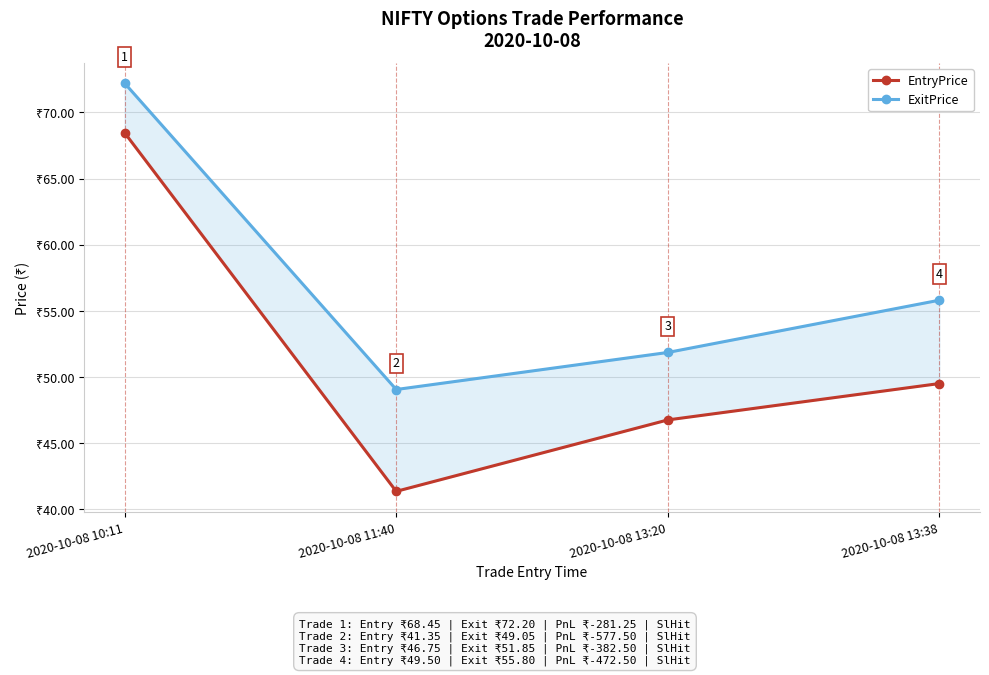

Read the ExitPrice value at 2020-10-08 11:40.

49.0